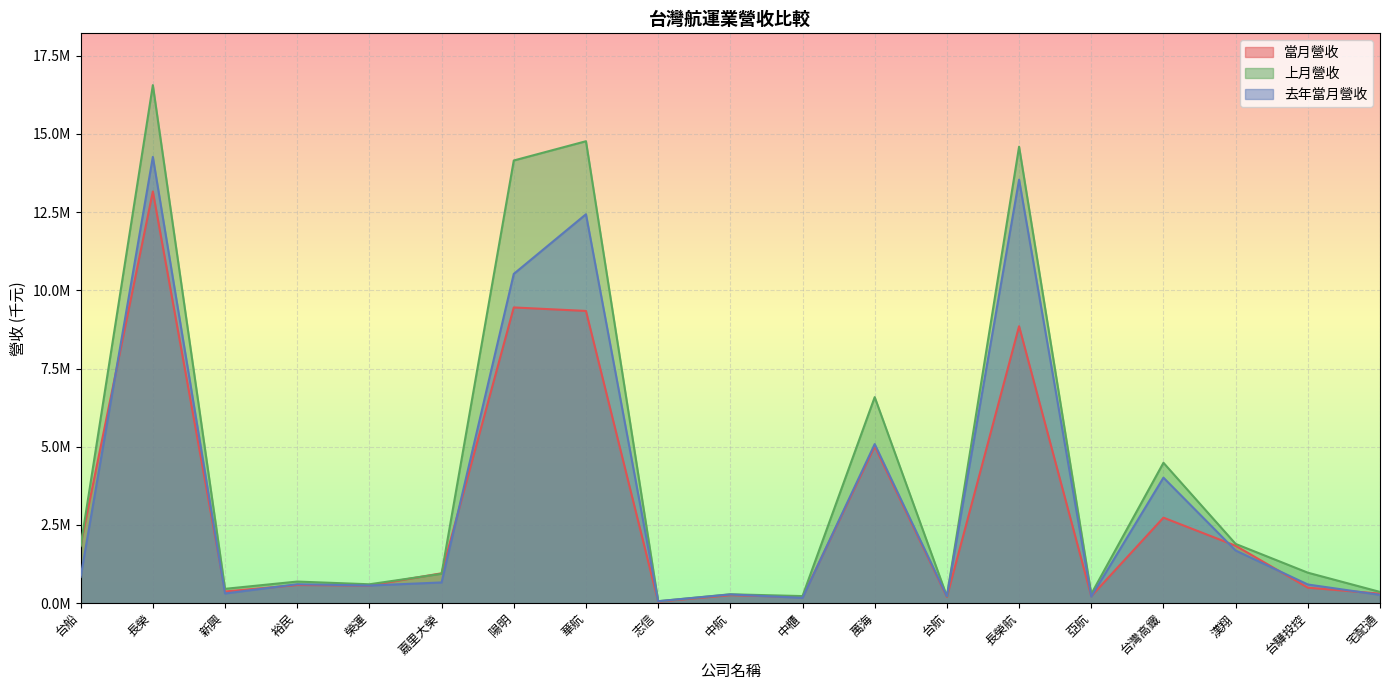

Between 陽明 and 裕民, which is larger?

陽明